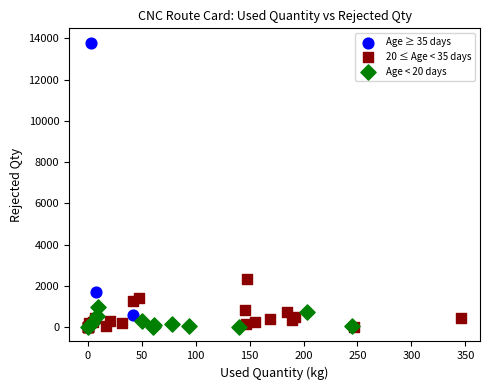

Which series has the largest Y range (max minus min)?

Age ≥ 35 days